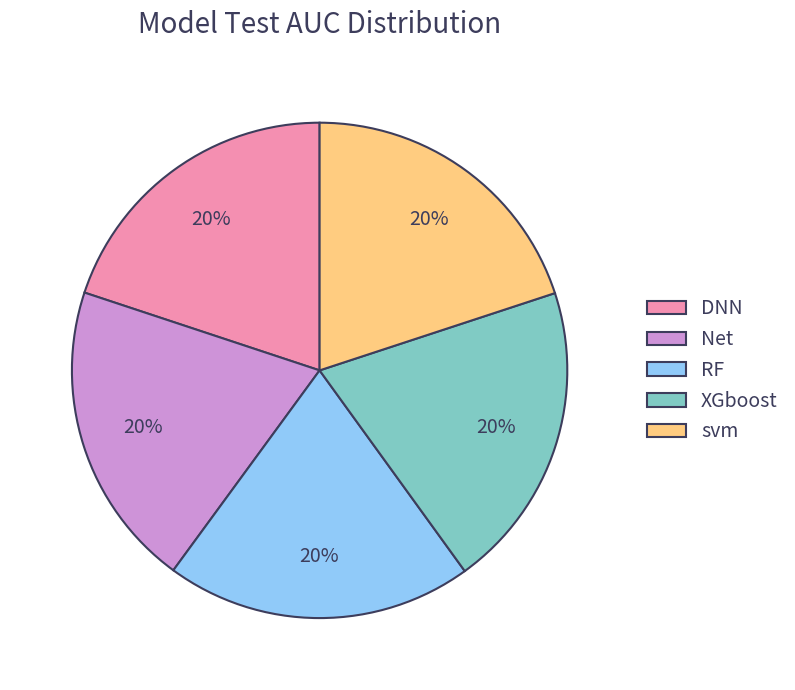

Combined, do Net and svm account for over 50%?

No